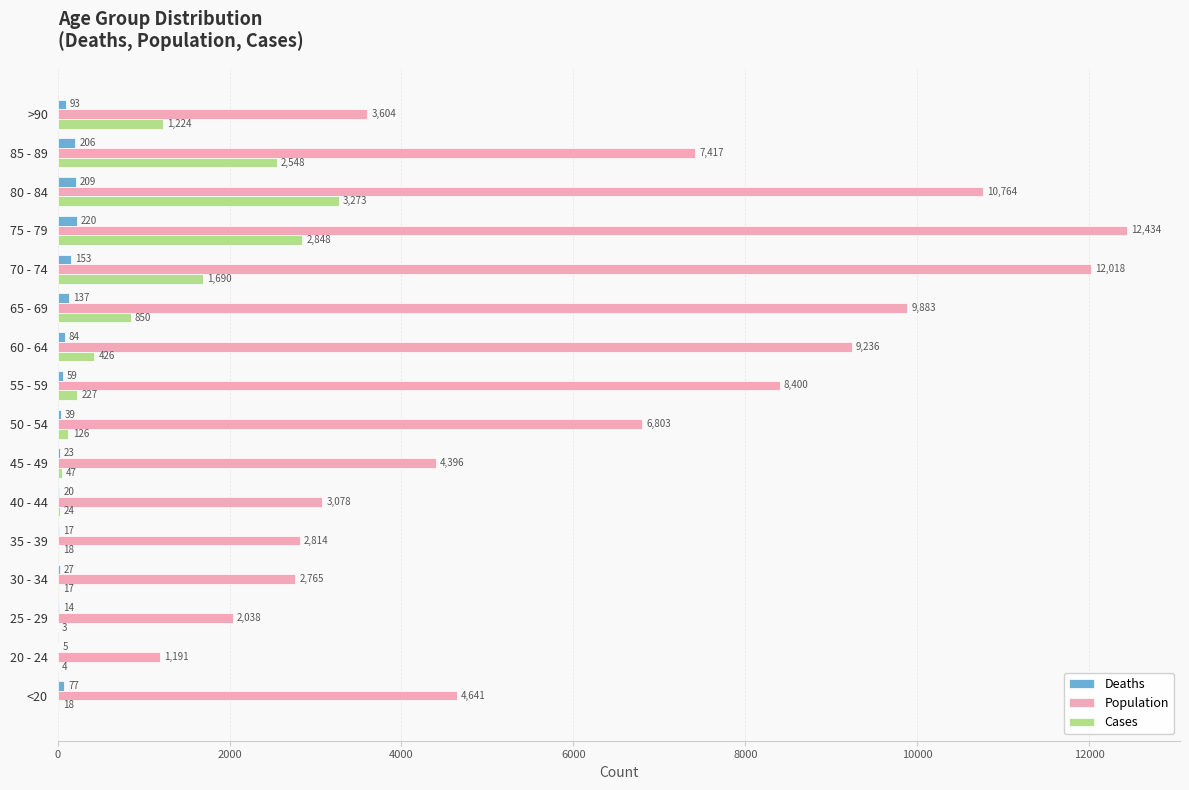

Which category has the highest value in the Deaths series?

75 - 79